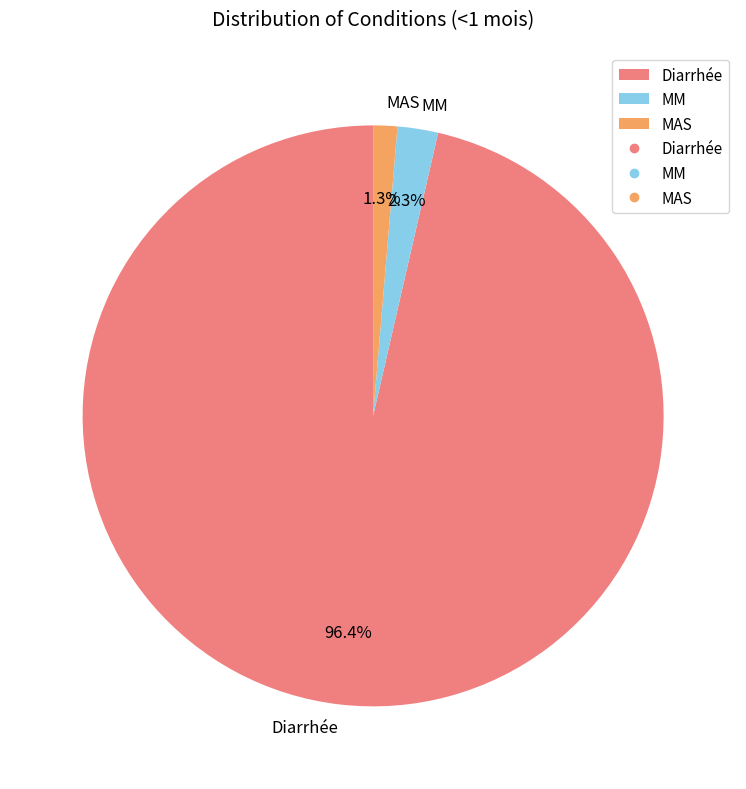

Rank the categories by value from lowest to highest.

MAS, MM, Diarrhée